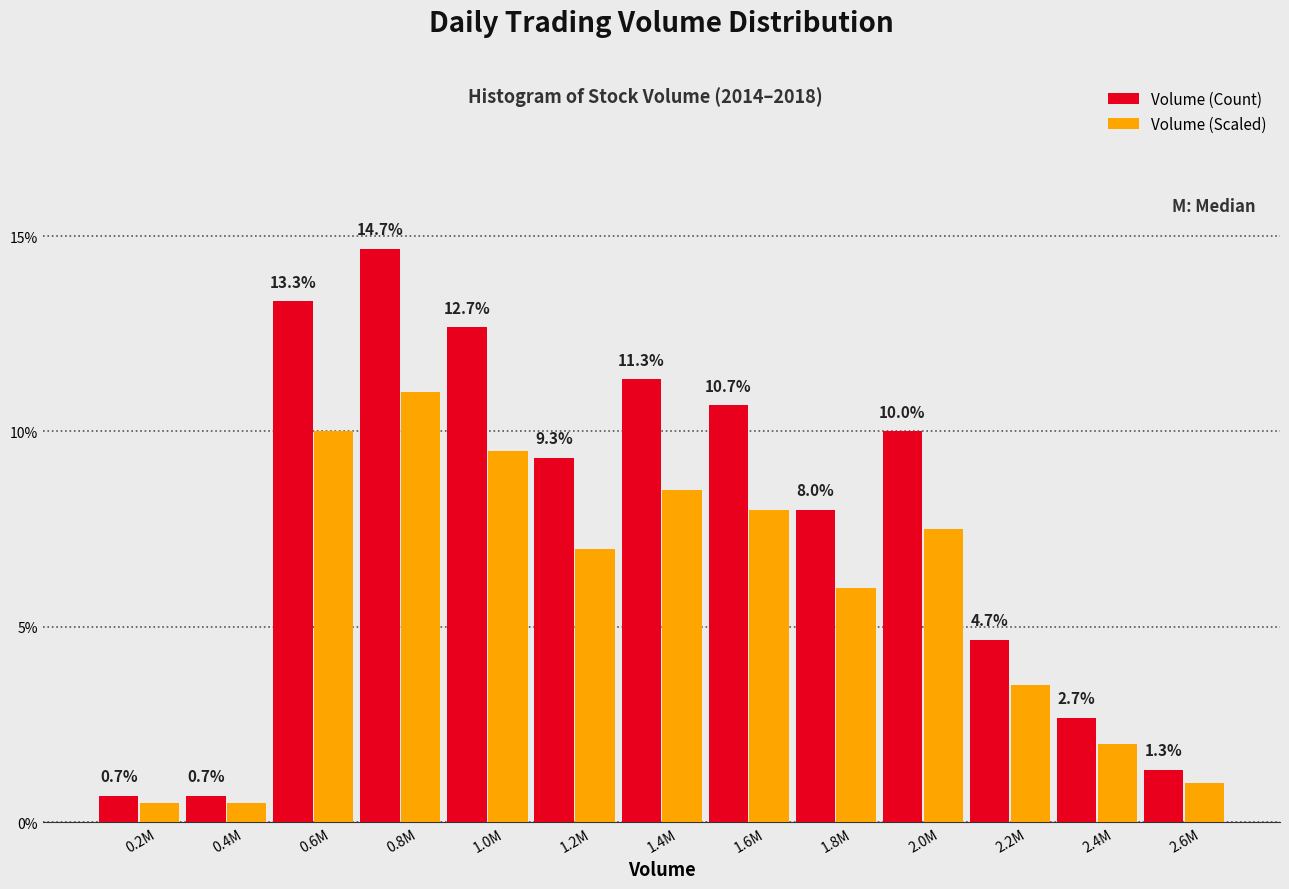

What is the smallest value displayed?

0.5